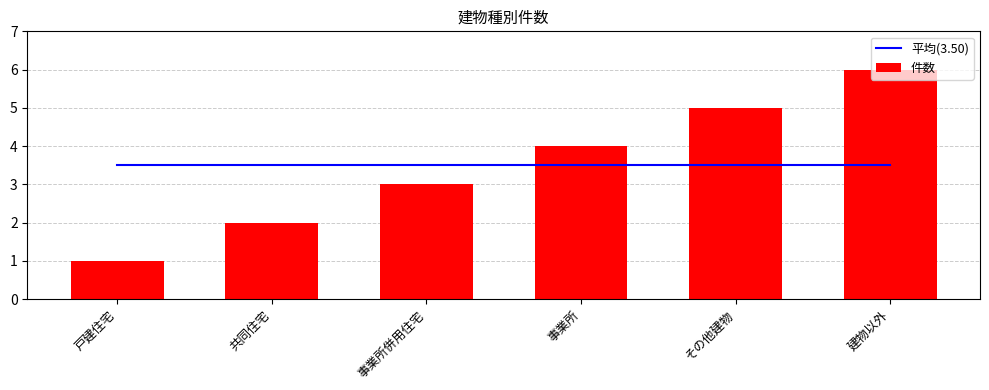

Does the chart contain any negative values?

No